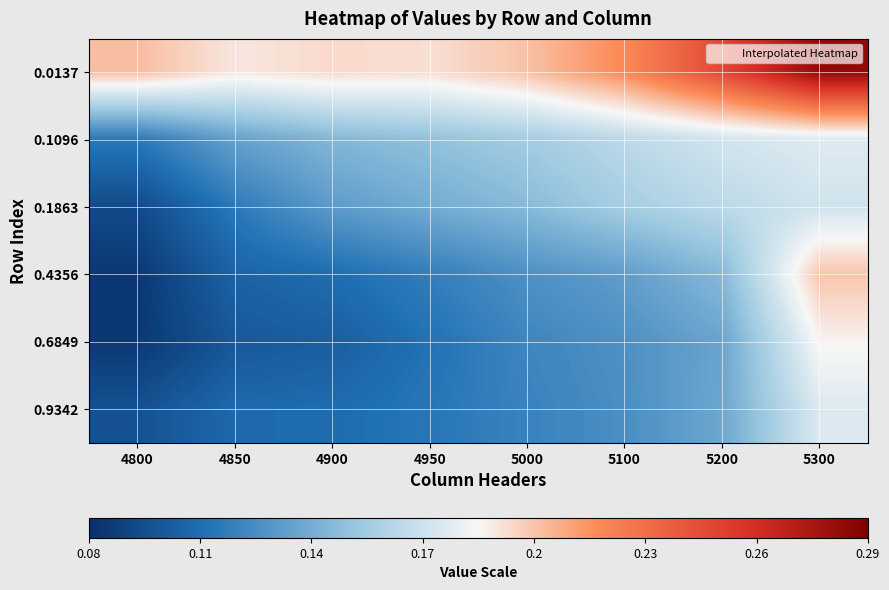

Rank the series at 4900 from highest to lowest value.

0.0137, 0.1096, 0.1863, 0.4356, 0.9342, 0.6849